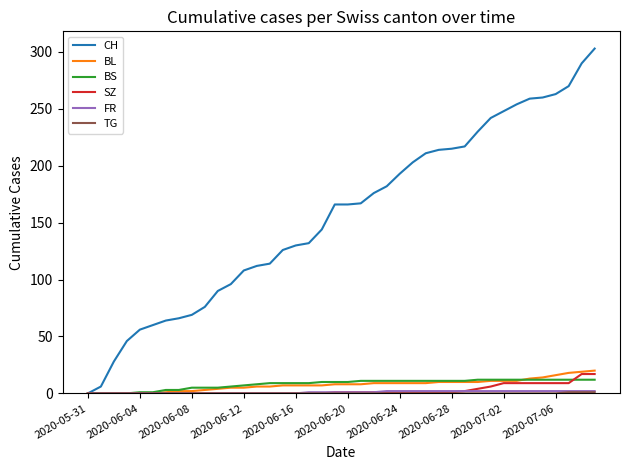

Which series has the widest spread of values?

CH